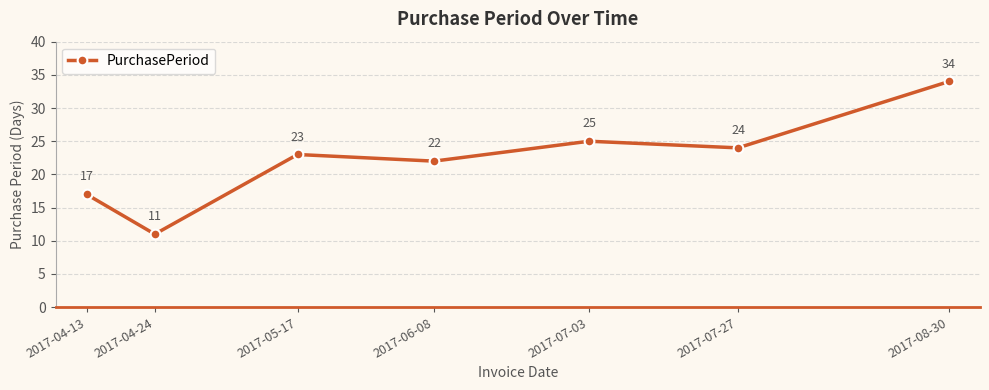

True or false: the data shows 34 at 2017-08-30.

True